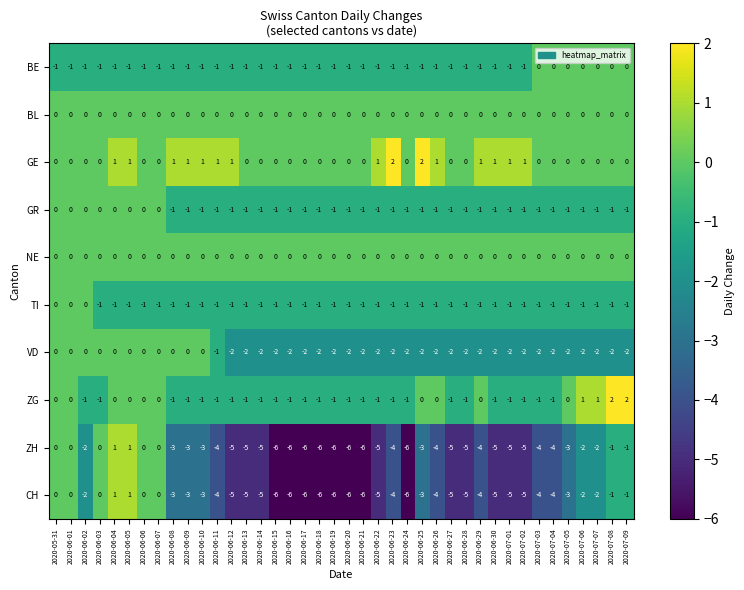

Count the ZG values in the range -1 to 0.

36